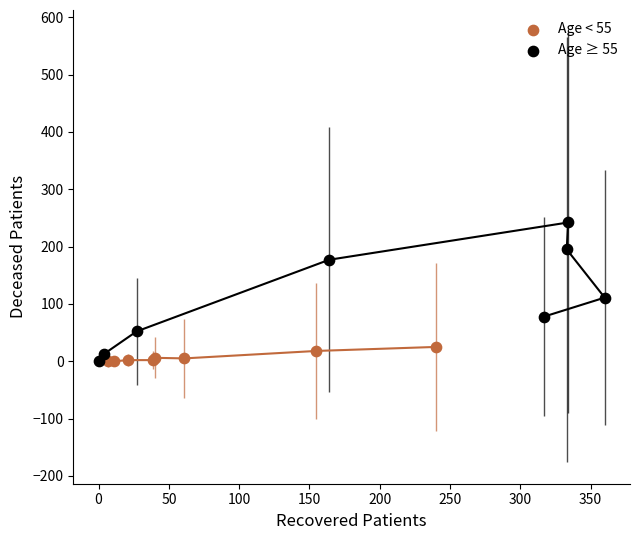

Which series reaches the maximum Y coordinate?

Age ≥ 55